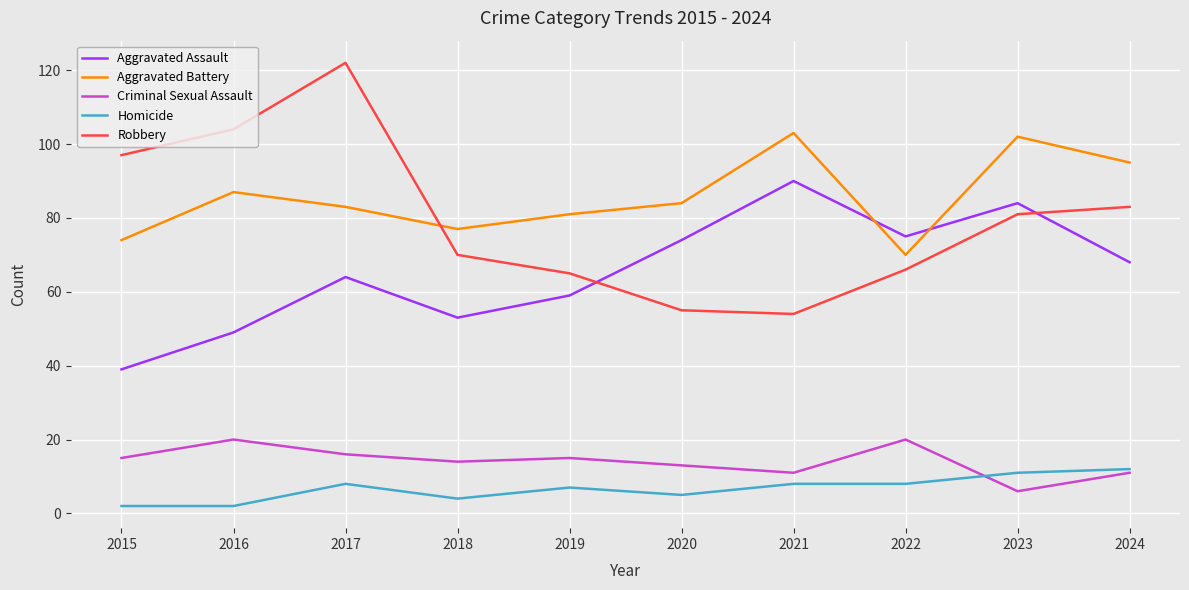

What value does the Aggravated Assault series have at 2017, to the nearest 10?

60